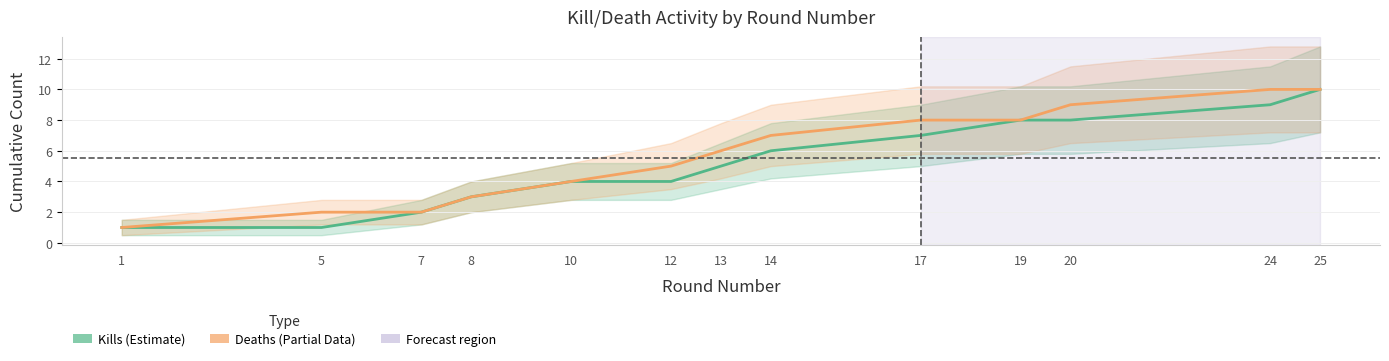

True or false: Deaths (Estimate based on partial data) has a value of 10 at 24.

True